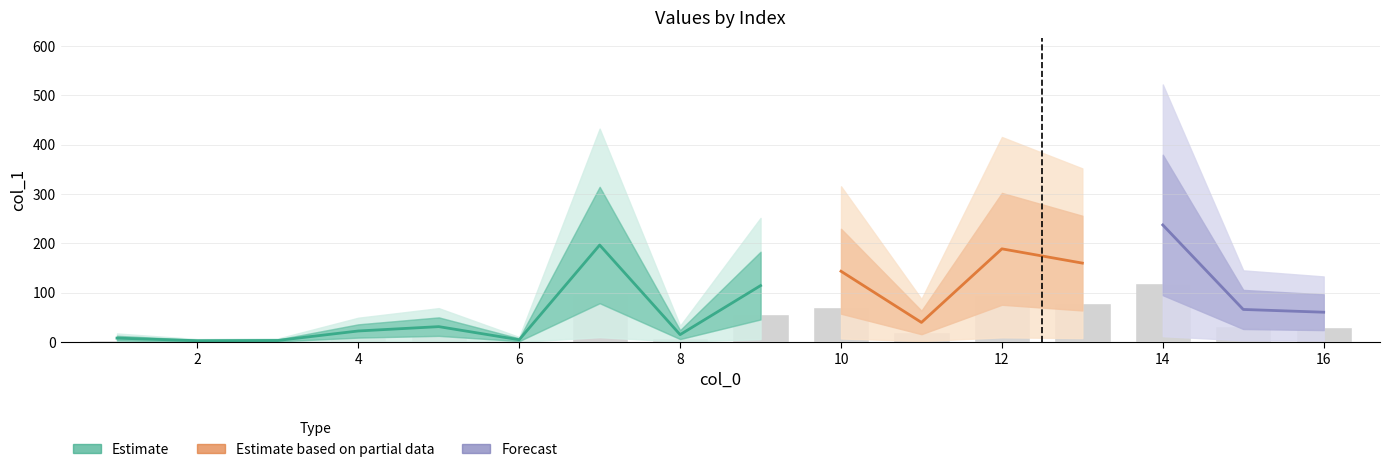

Rank the categories by value from lowest to highest.

2, 3, 6, 1, 8, 4, 5, 11, 16, 15, 9, 10, 13, 12, 7, 14